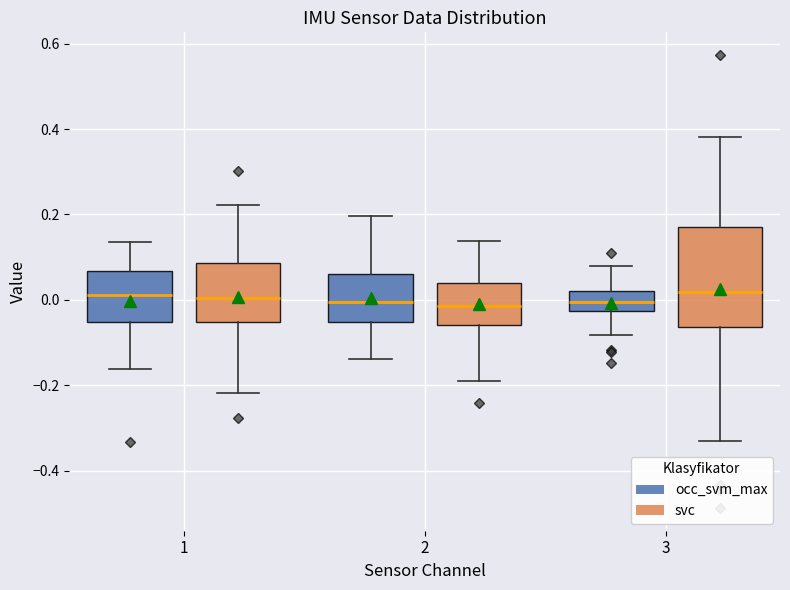

Which box is the tallest, from its lower edge to its upper edge?

3 (svc)